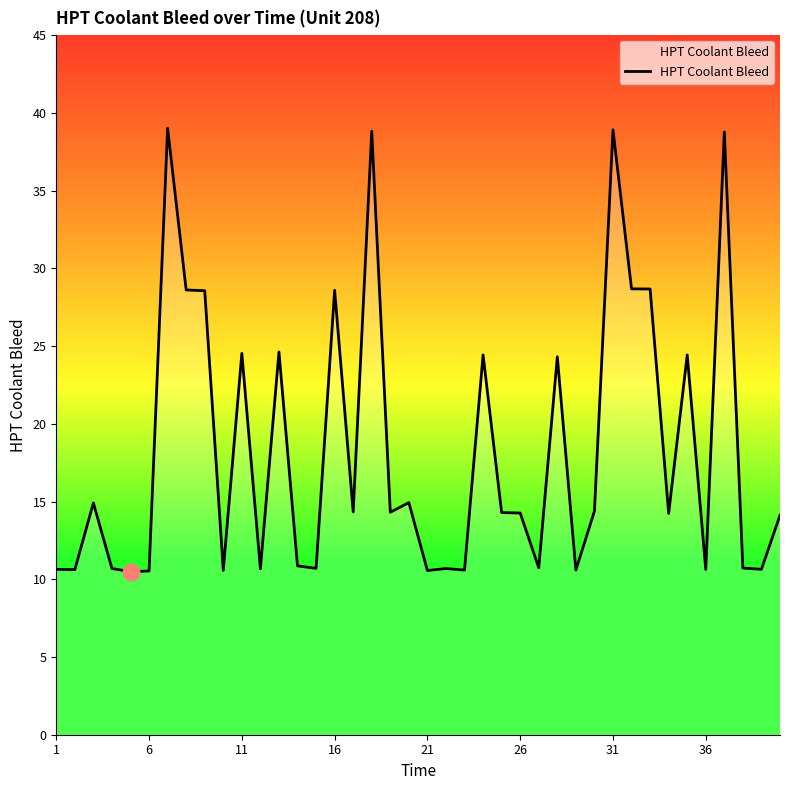

What is the greatest value displayed?

39.0